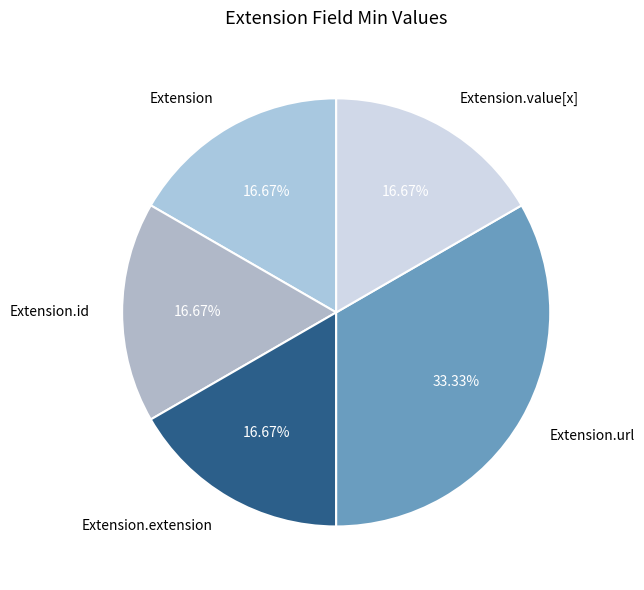

How many segments does this pie chart have?

5